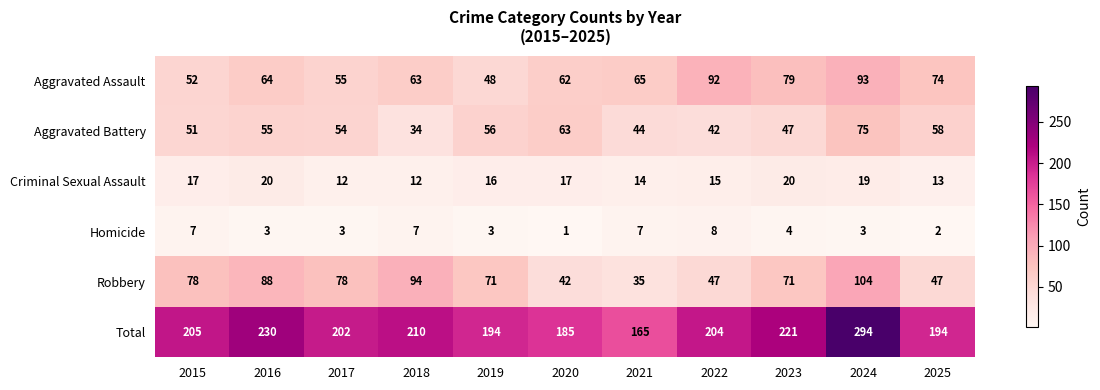

What is the difference between the highest and lowest values at 2021?

158